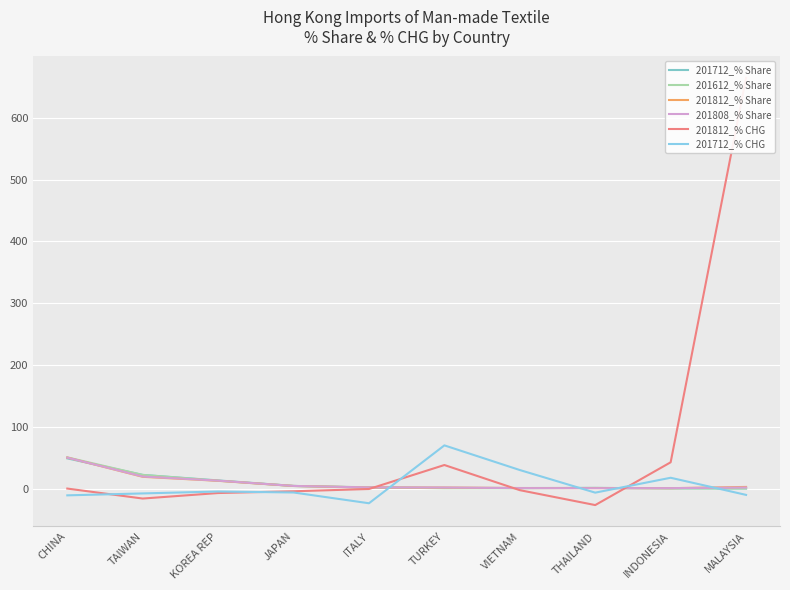

True or false: 201812_% Share and 201612_% Share cross at least once.

True